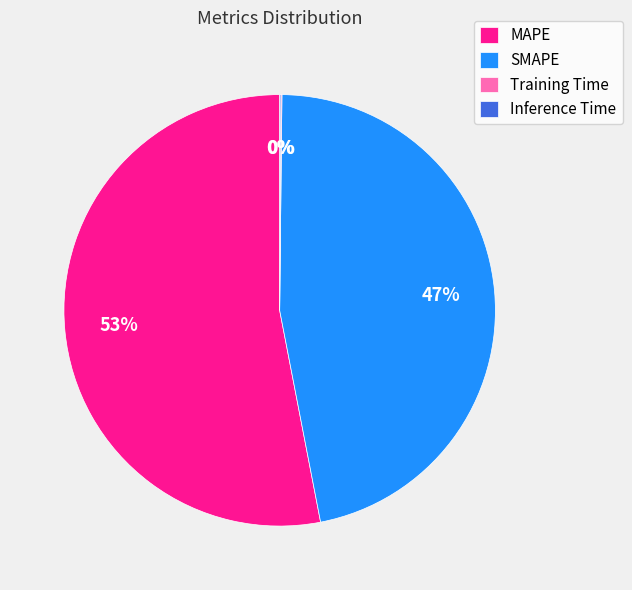

Do SMAPE and MAPE together represent more than half of the pie?

Yes